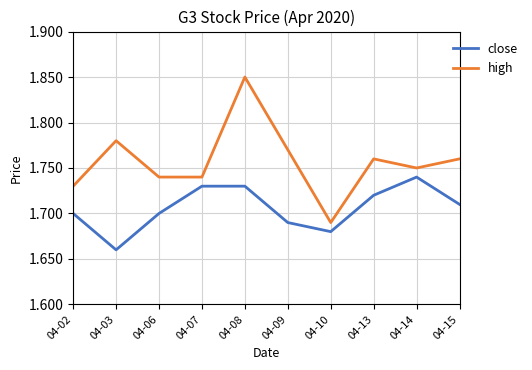

Which category has the highest value in the high series?

04-08